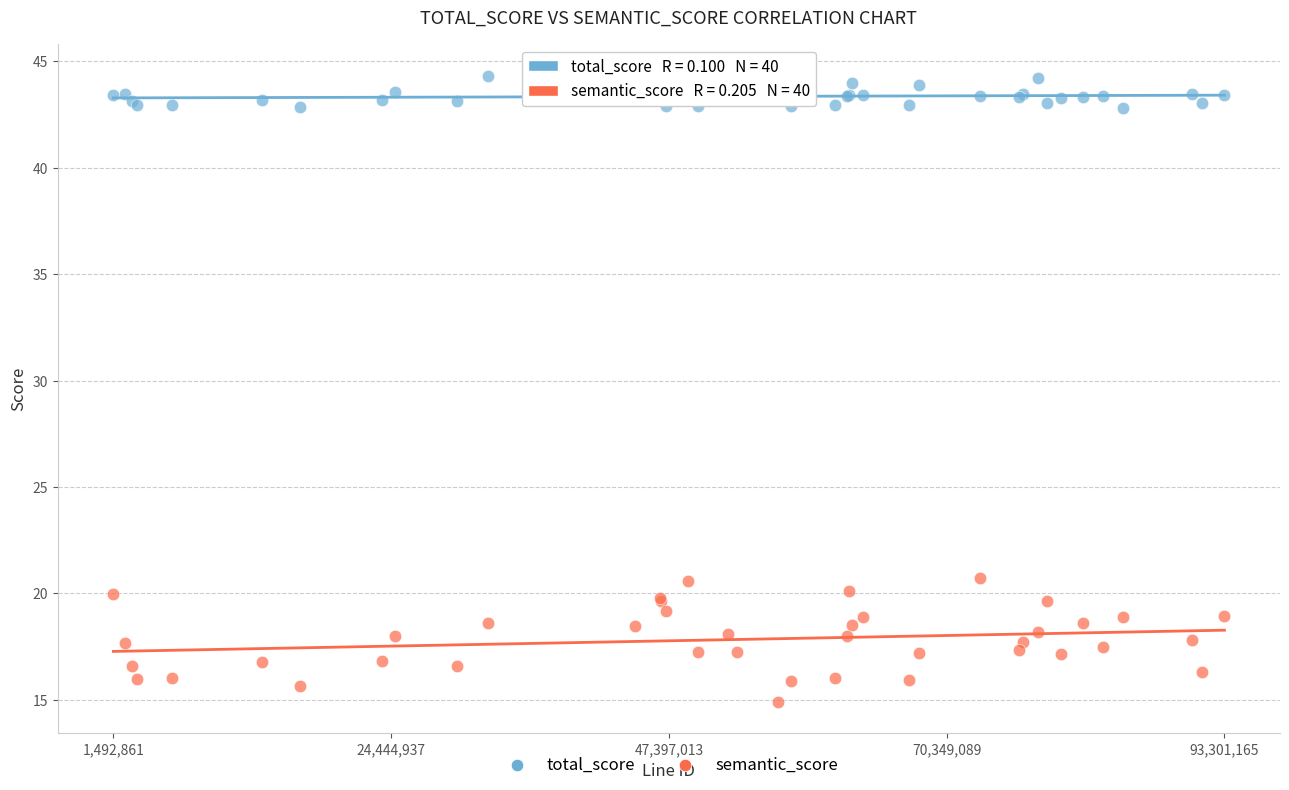

What is the X range (max minus min) for the scatter plot?

91808304.0